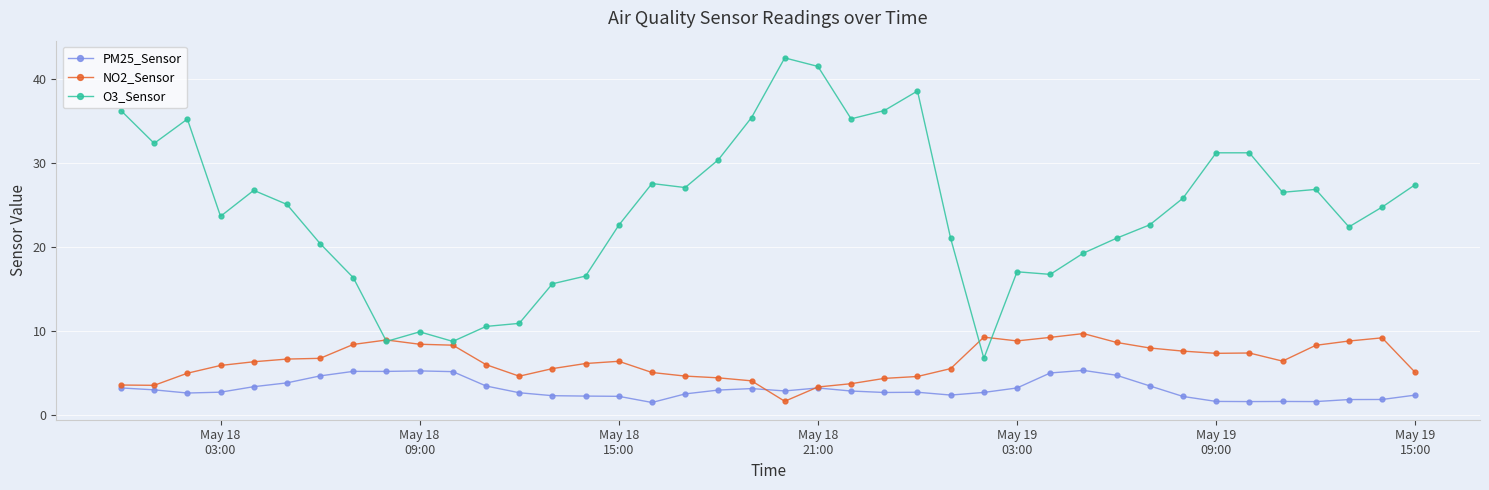

Which series has the largest range (max minus min)?

O3_Sensor